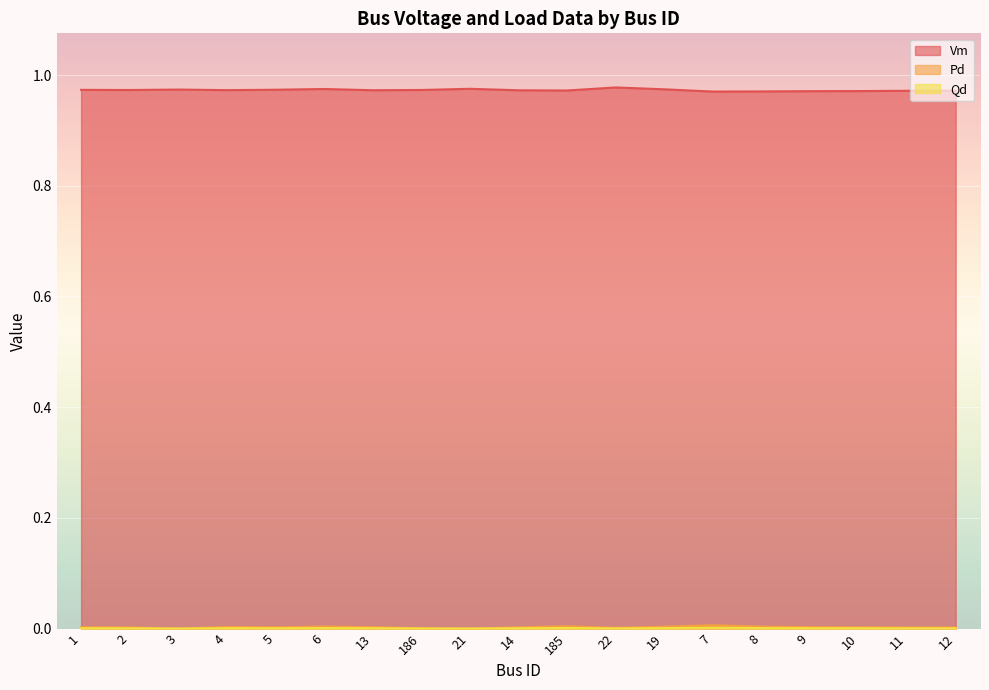

True or false: Vm and Qd intersect in this chart.

False